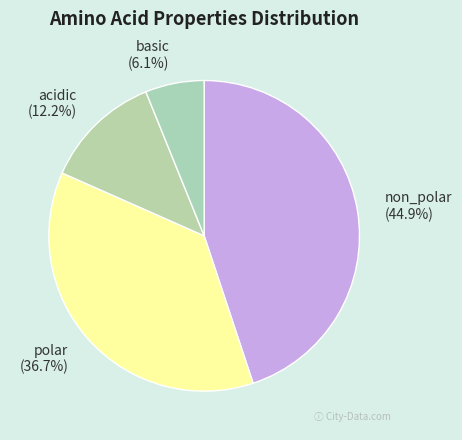

What percentage is NOT represented by polar?

63.3%